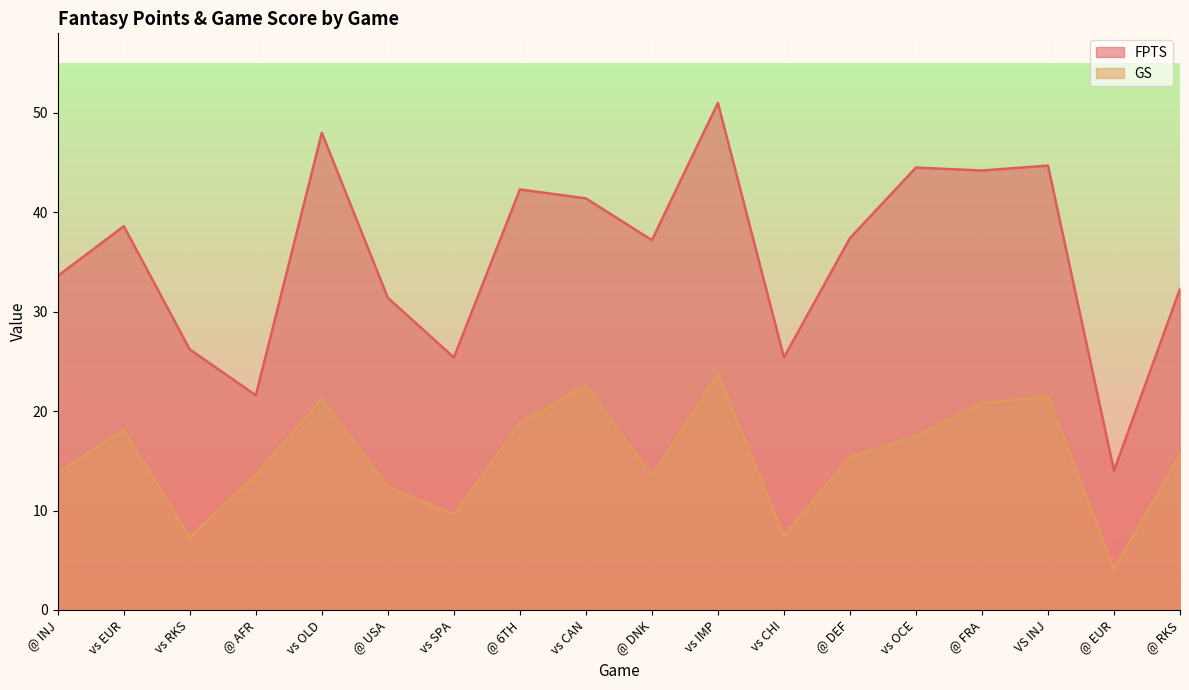

In FPTS, how many points are lower than both neighbors (excluding endpoints)?

6